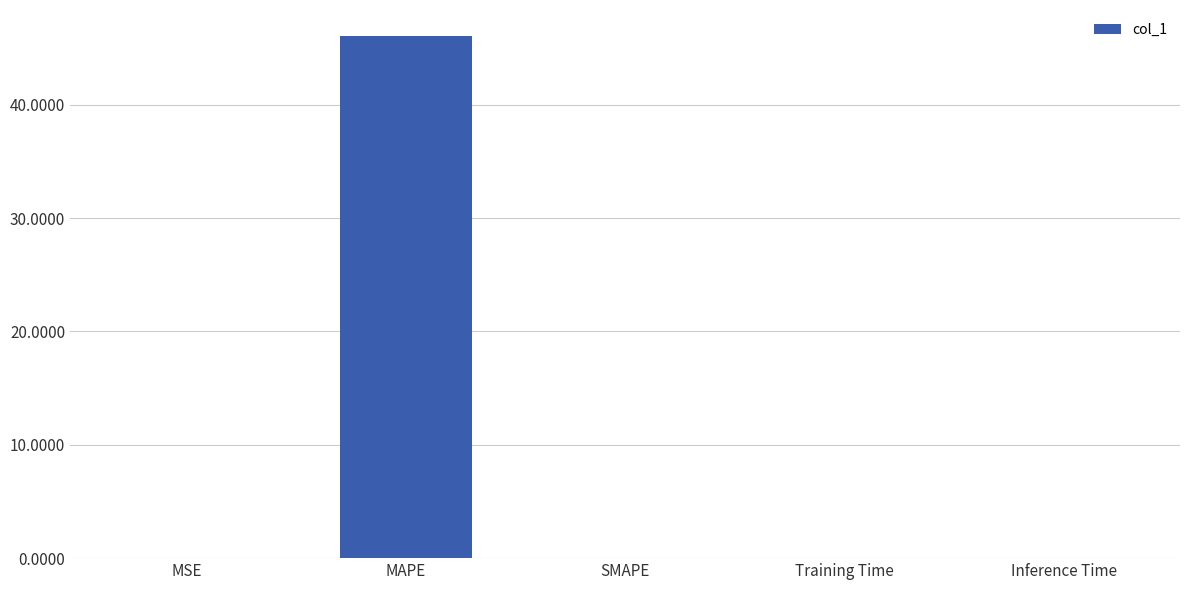

What is the sum of all values?

46.1